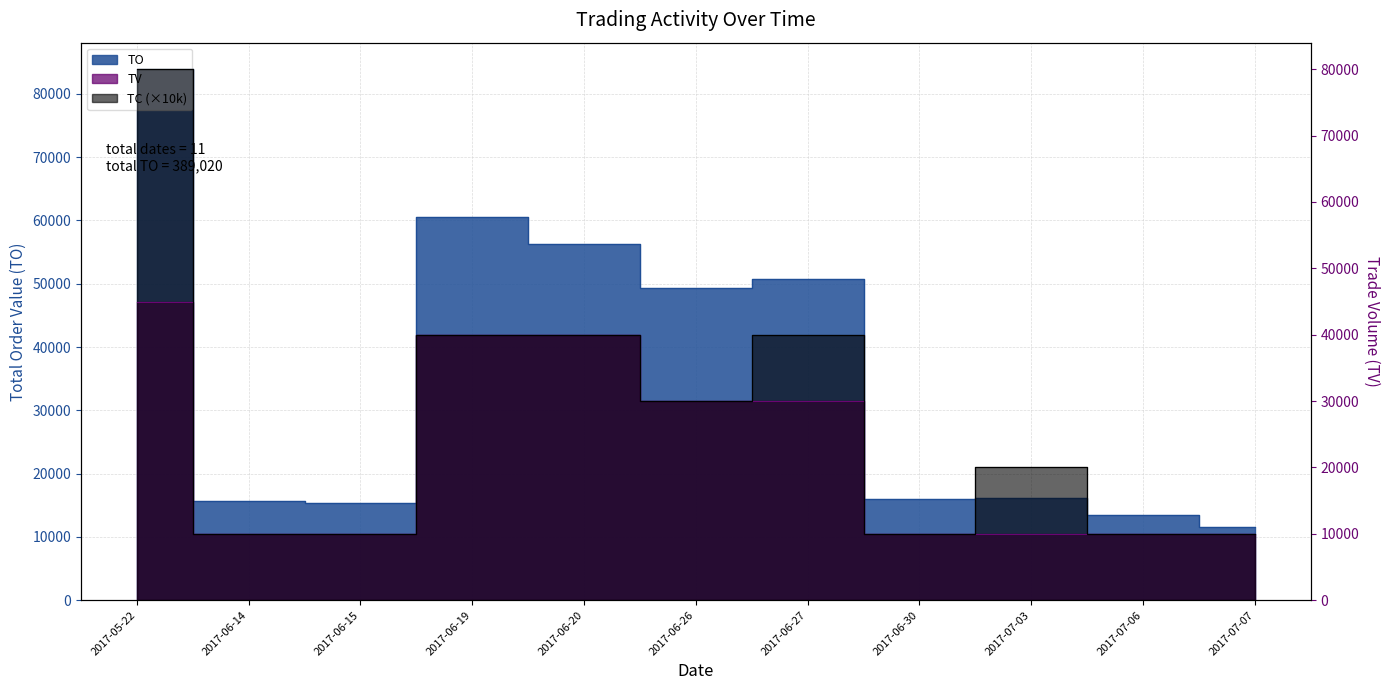

True or false: TV and TO intersect in this chart.

False